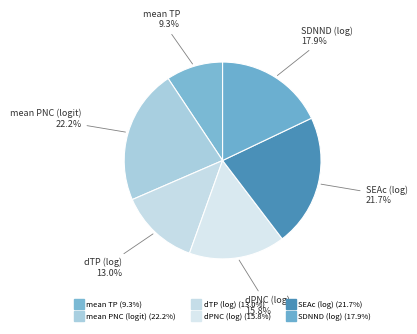

Is the sum of SDNND (log) and dPNC (log) greater than half?

No